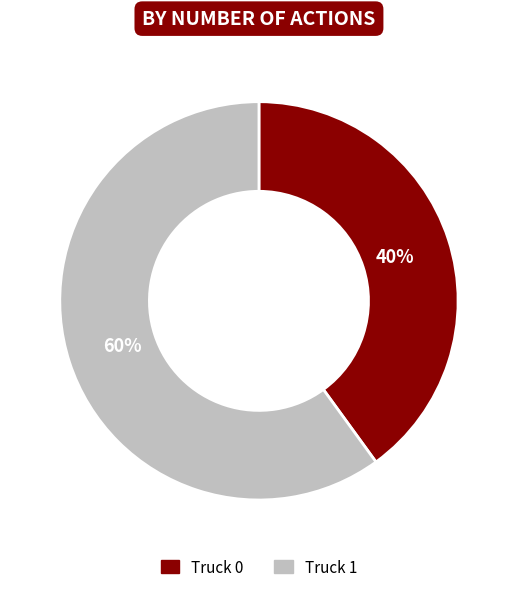

What is the ratio of the value at Truck 0 to the value at Truck 1?

0.7